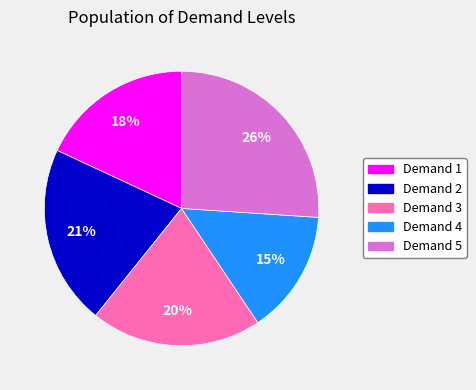

What percentage is the Demand 5 slice, to the nearest percent?

26%